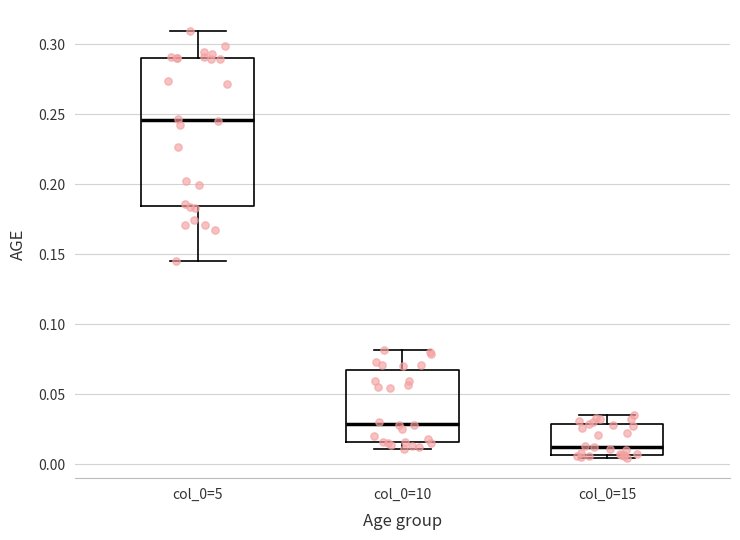

Which box is the tallest, from its lower edge to its upper edge?

col_0=5